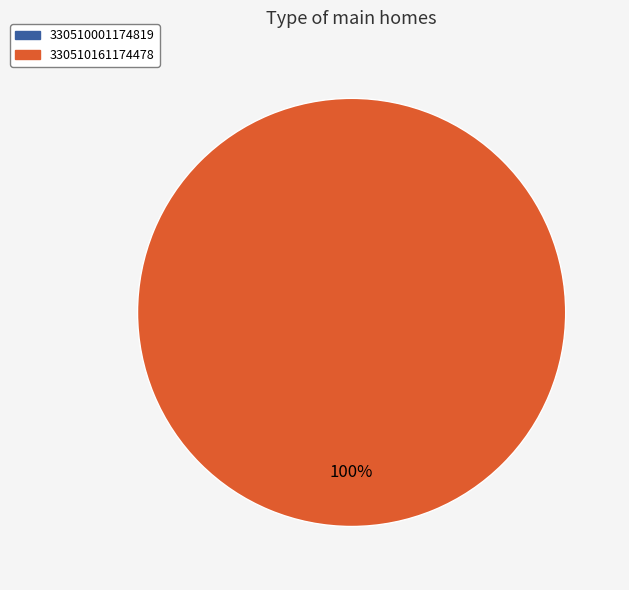

Which slice is the largest?

330510161174478